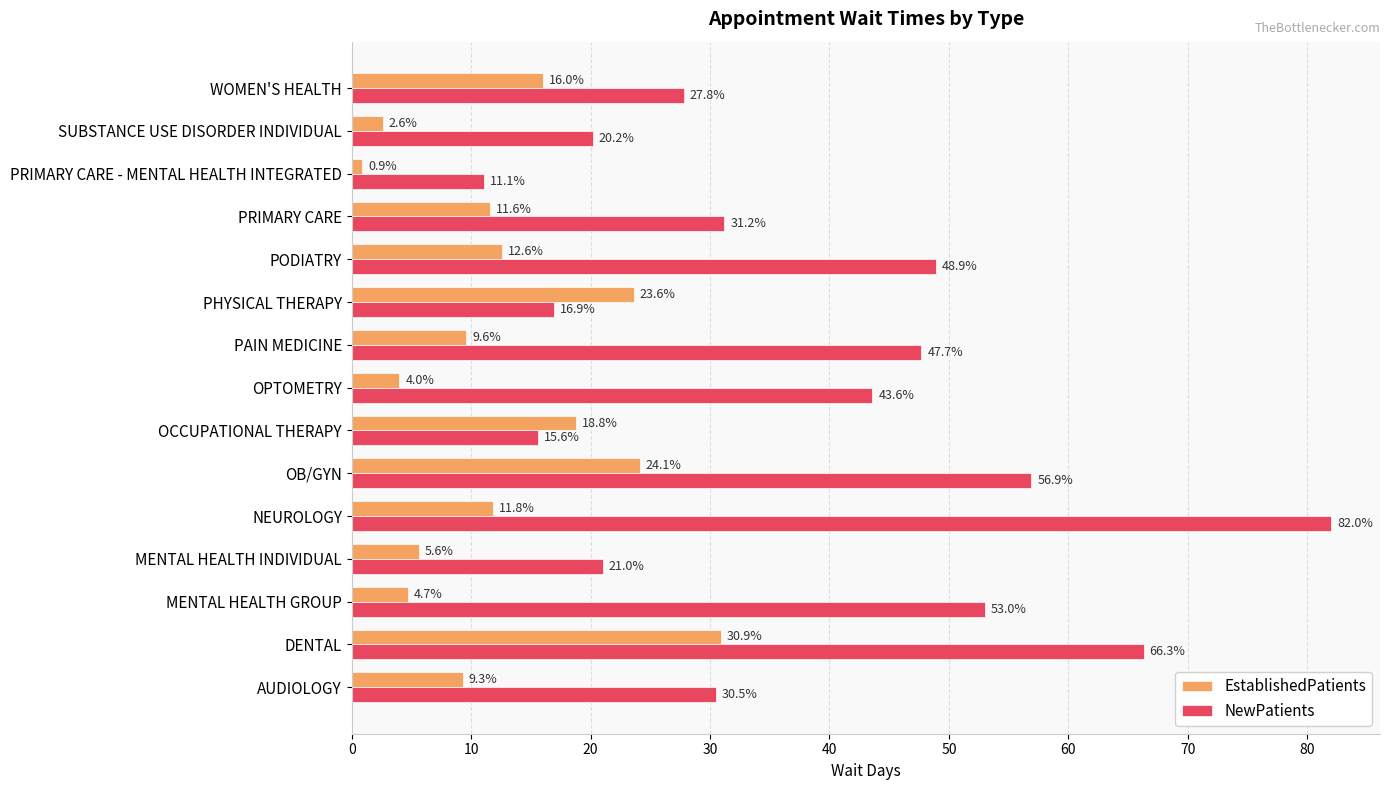

At which category does the chart reach its peak across all series?

NEUROLOGY